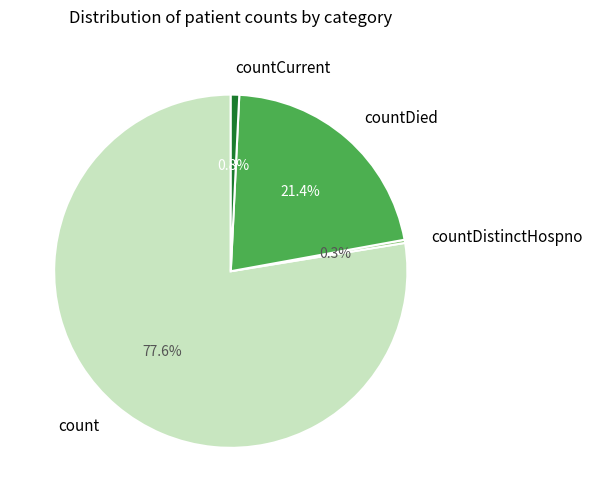

True or false: countDistinctHospno accounts for 8% of the total.

False